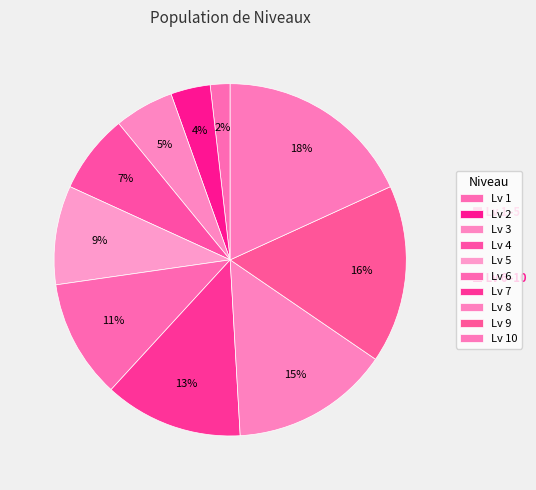

How many segments does this pie chart have?

10